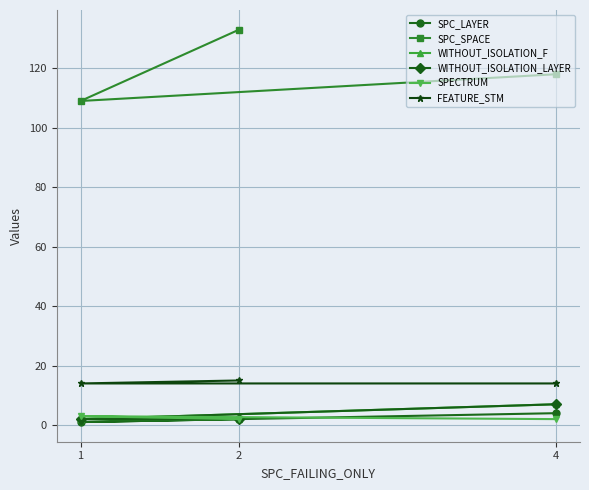

What is the total value across all series at 2?

156